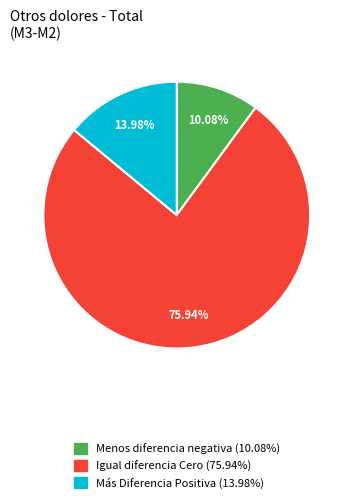

Which category accounts for the majority?

Igual diferencia Cero